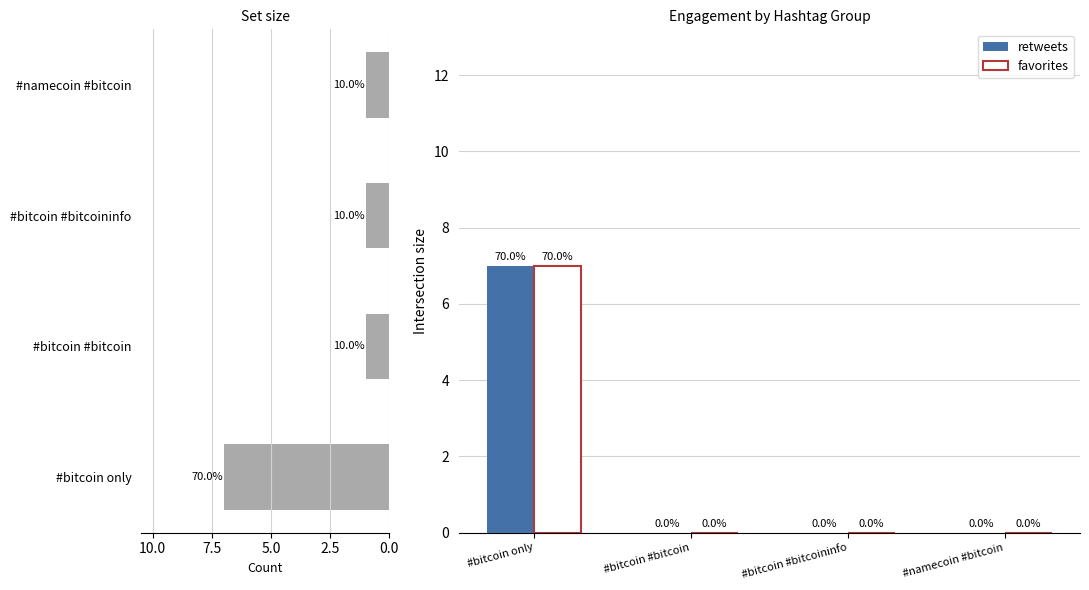

What is the sum of all retweets values?

7